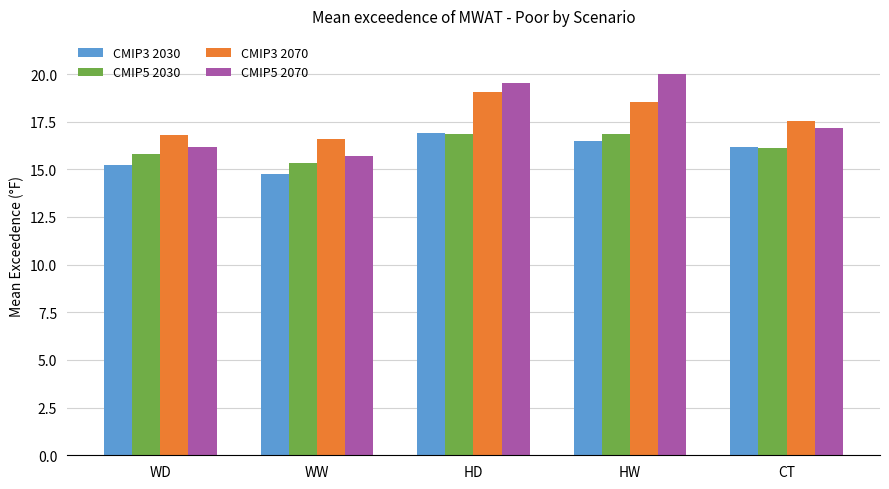

What is the sum of all CMIP3 2030 values?

79.6